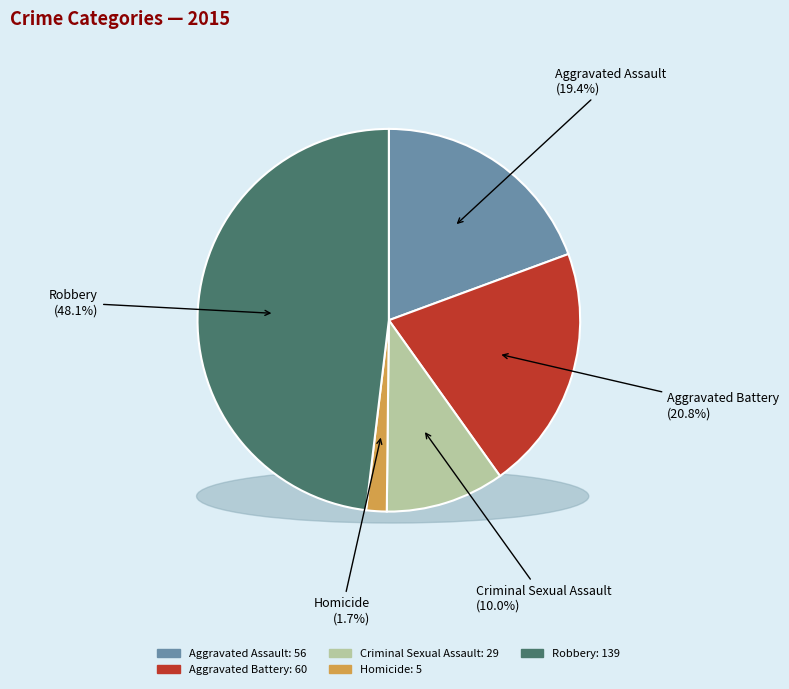

What portion of the pie excludes Aggravated Battery?

79.2%